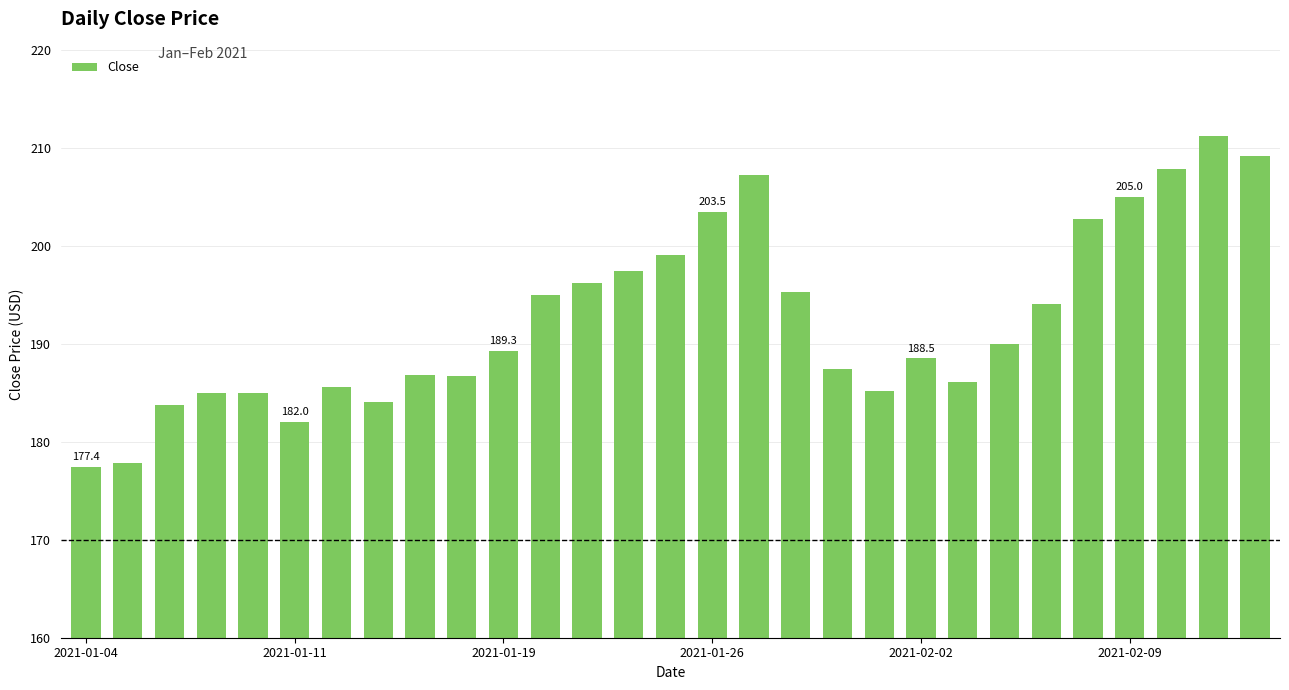

What is the maximum value shown in the chart?

211.2